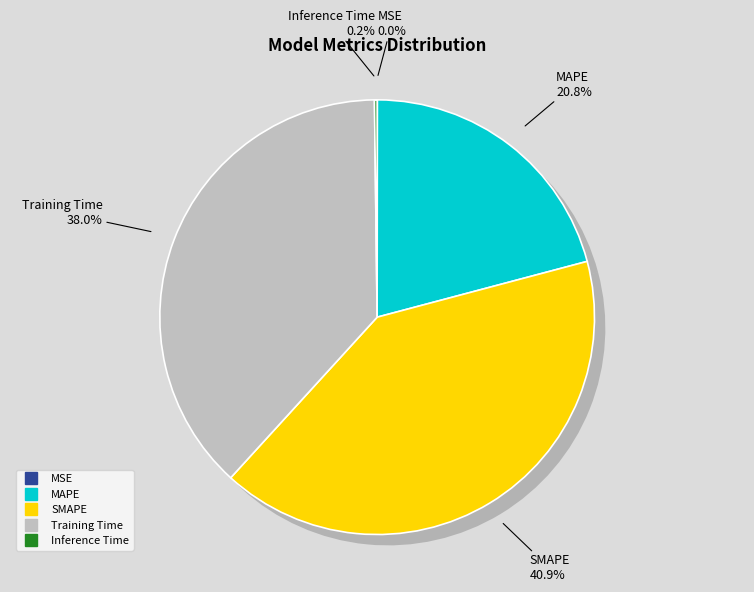

True or false: SMAPE accounts for 46% of the total.

False